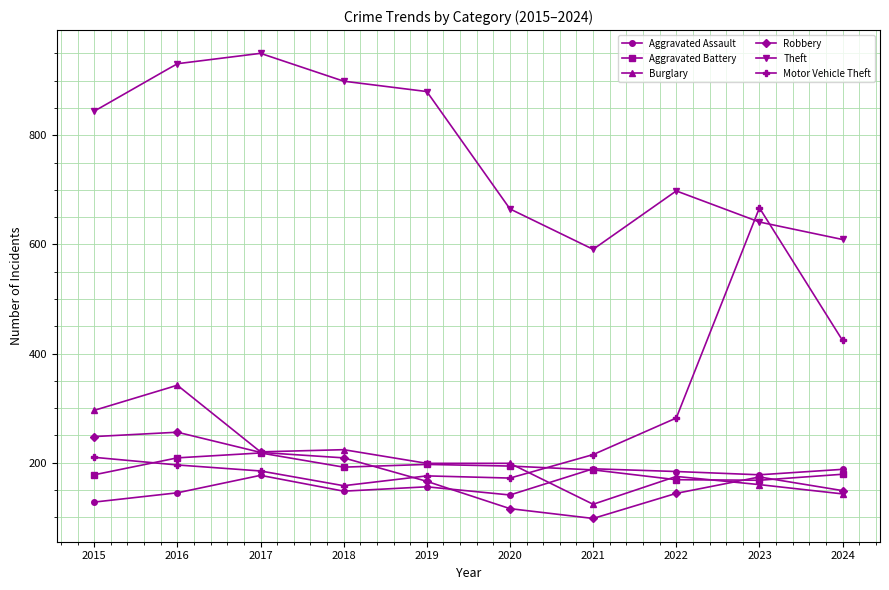

How many lines are shown in the chart?

6